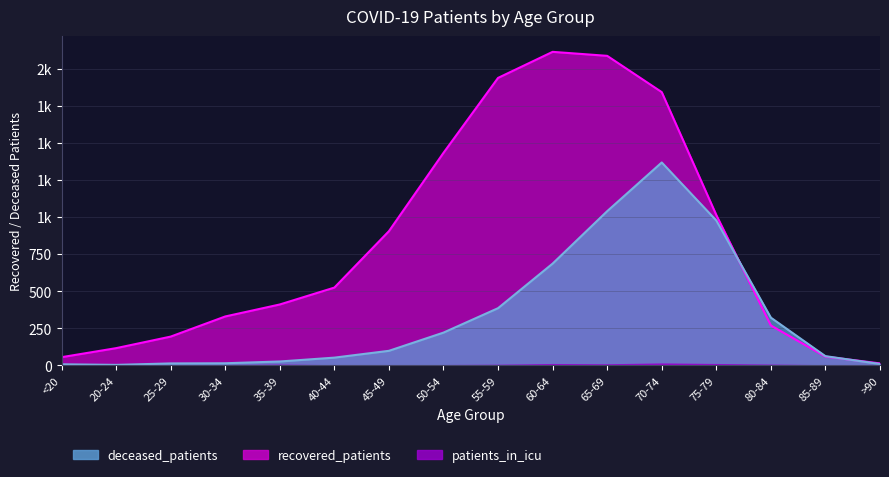

What is the average value of the recovered_patients series?

833